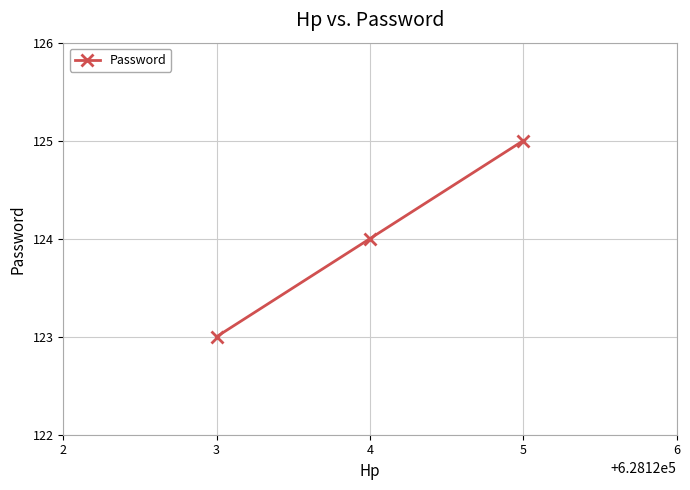

Approximately how many times larger is the value at 5 compared to 4?

1.0